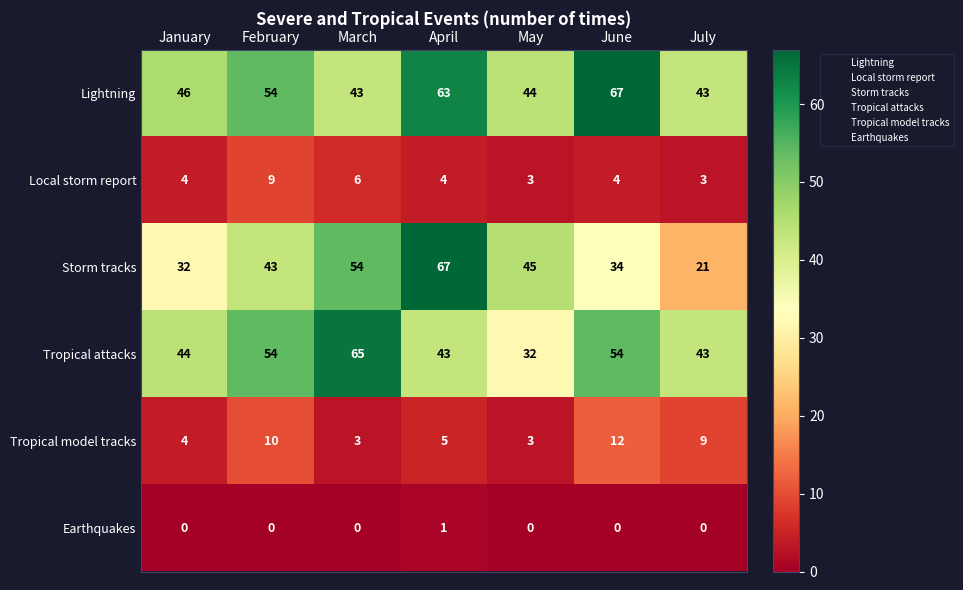

Which series changed the most between January and April?

Storm tracks